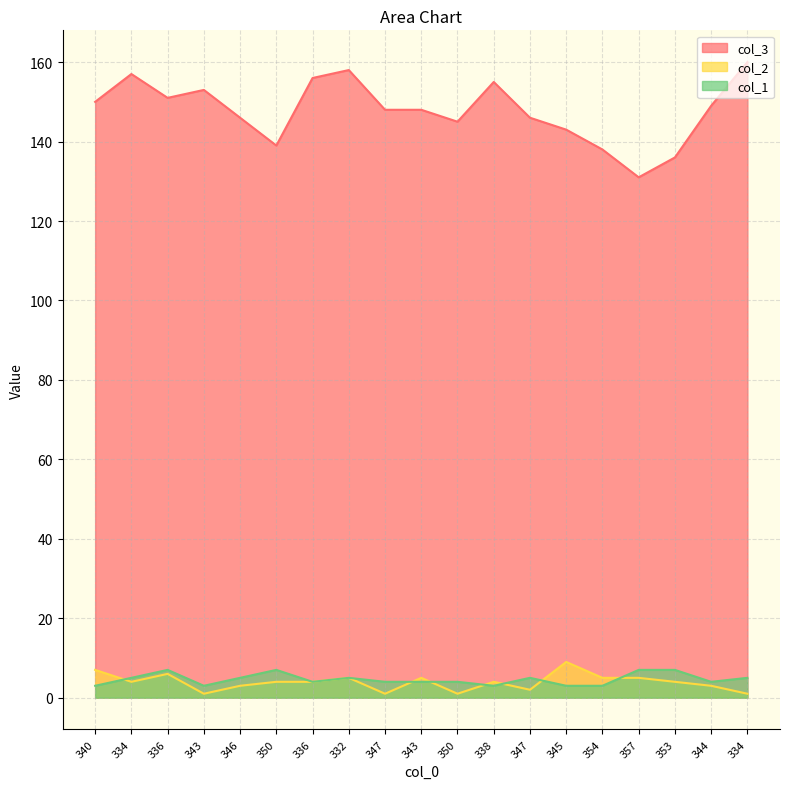

True or false: col_3 and col_1 intersect in this chart.

False